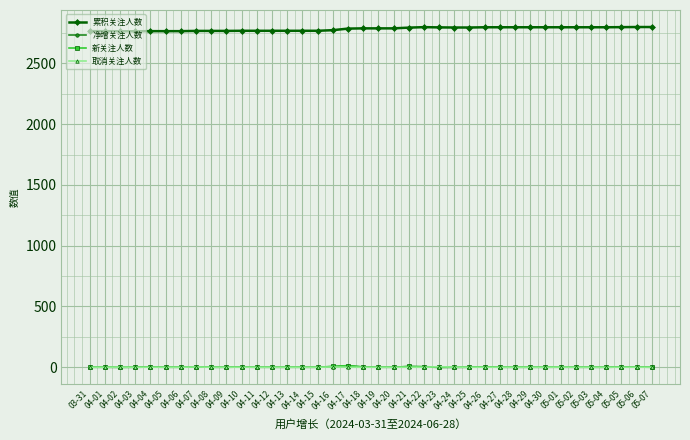

True or false: 新关注人数 and 累积关注人数 intersect in this chart.

False